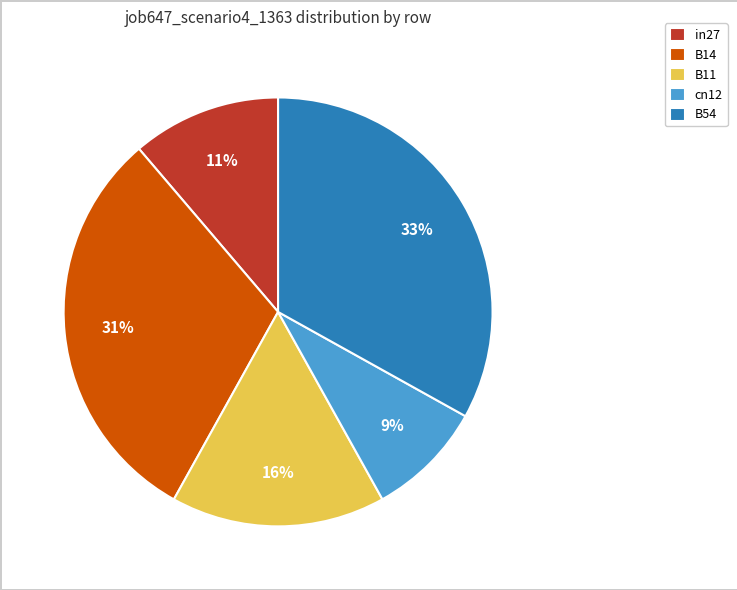

What percentage is the B54 slice, to the nearest percent?

33%